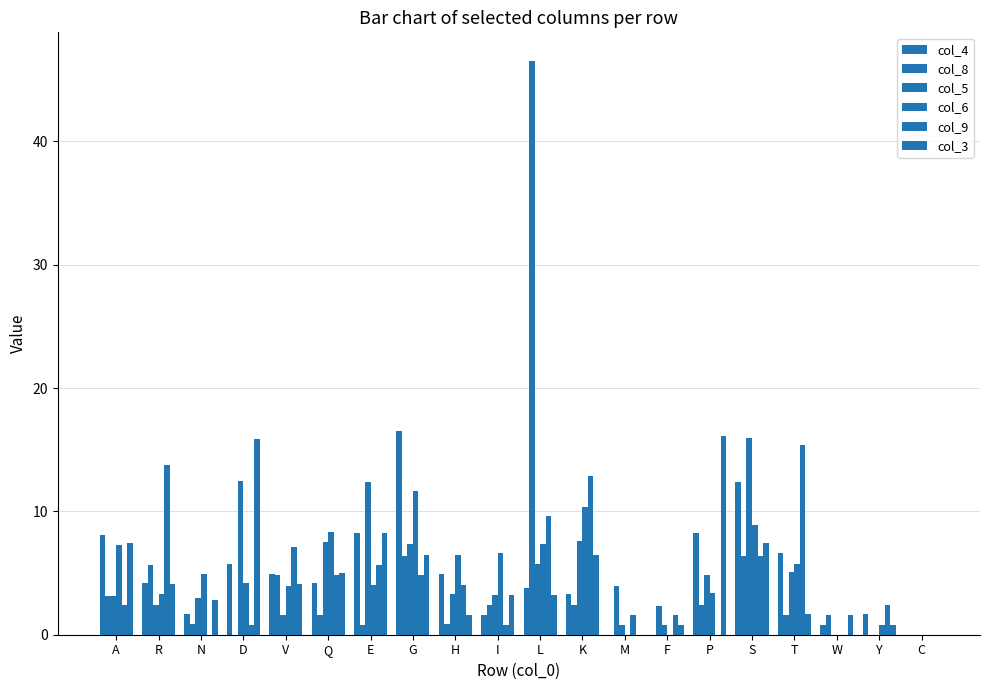

Does the chart contain stacked bars?

No